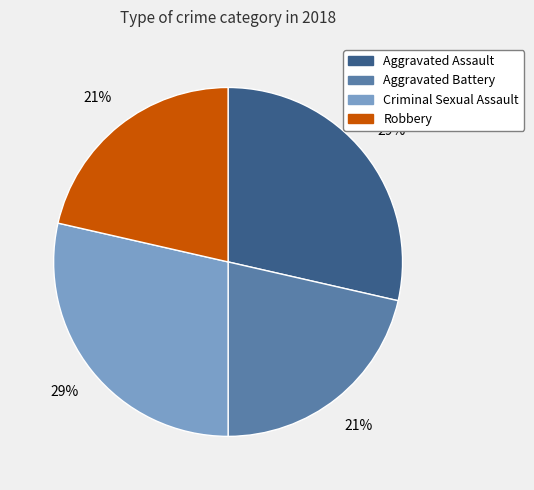

How many segments does this pie chart have?

4